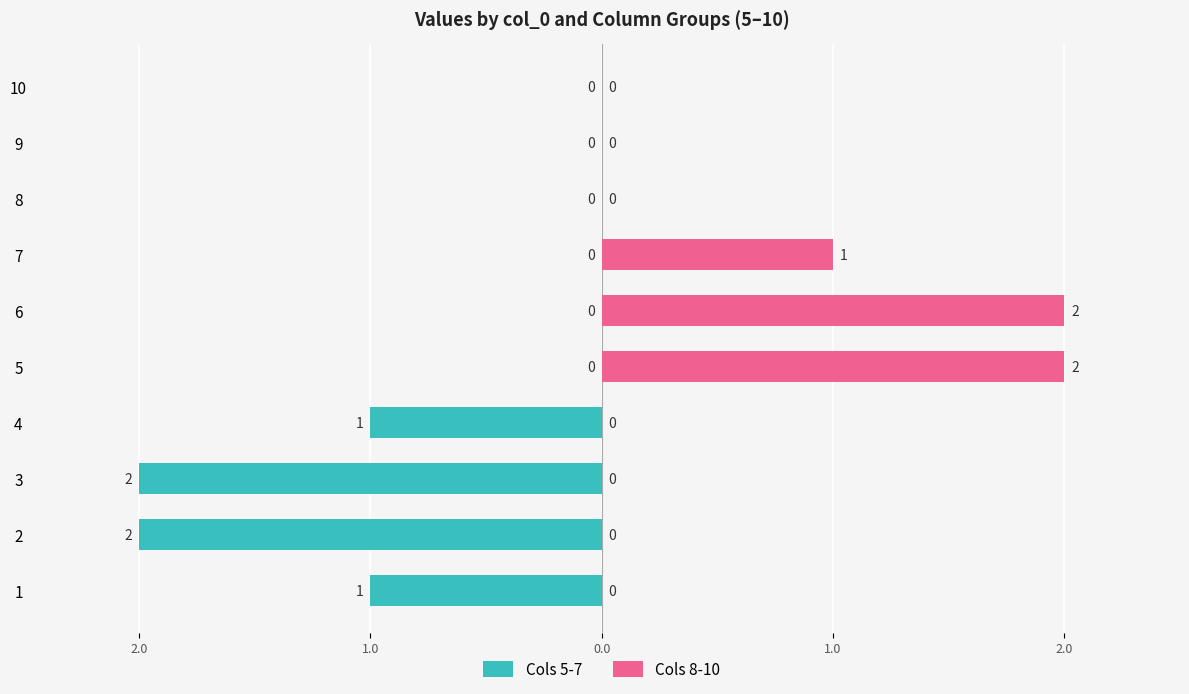

What is the spread (max minus min) of values at 6?

2